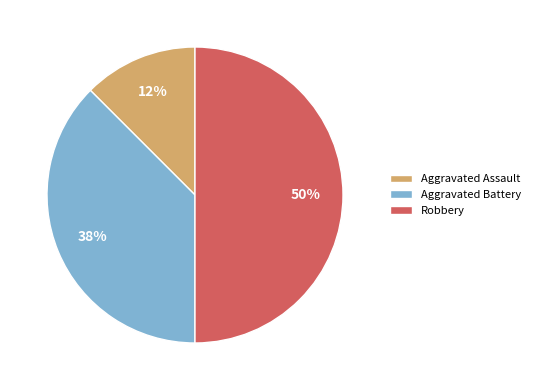

Is the sum of Robbery and Aggravated Battery greater than half?

Yes